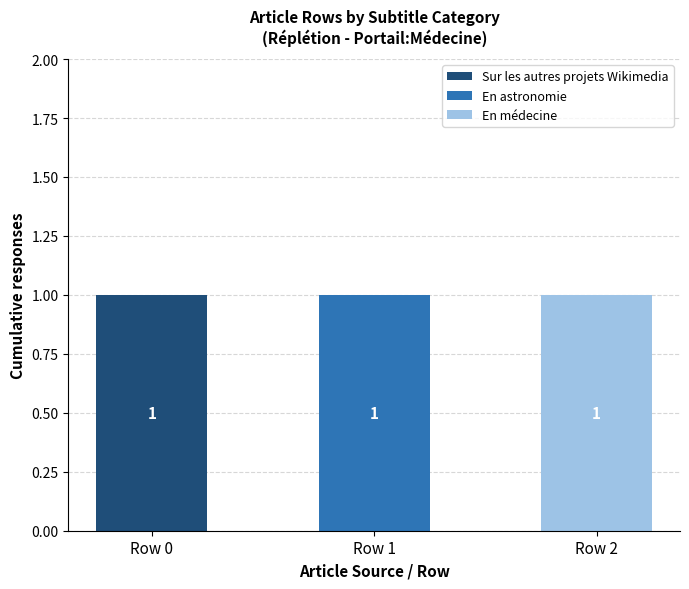

Is it true that Sur les autres projets Wikimedia equals -1 at Row 2?

False